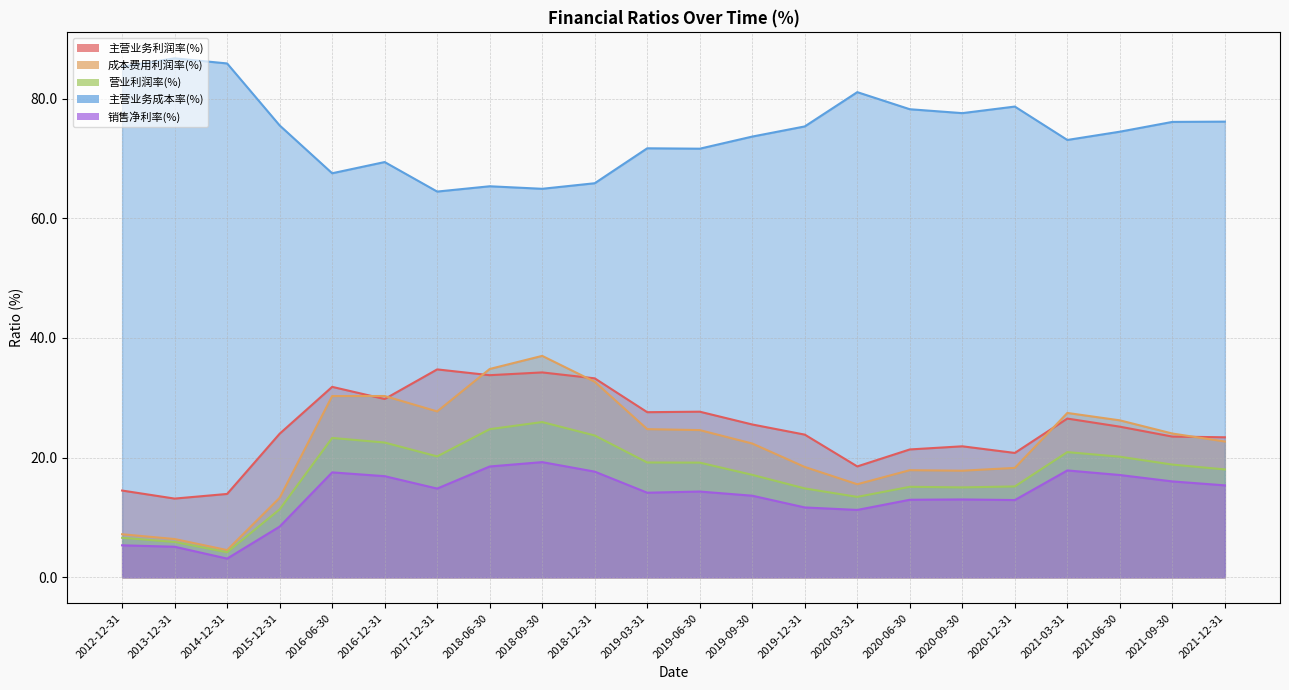

What are all the series names shown in the legend?

主营业务利润率(%), 成本费用利润率(%), 营业利润率(%), 主营业务成本率(%), 销售净利率(%)